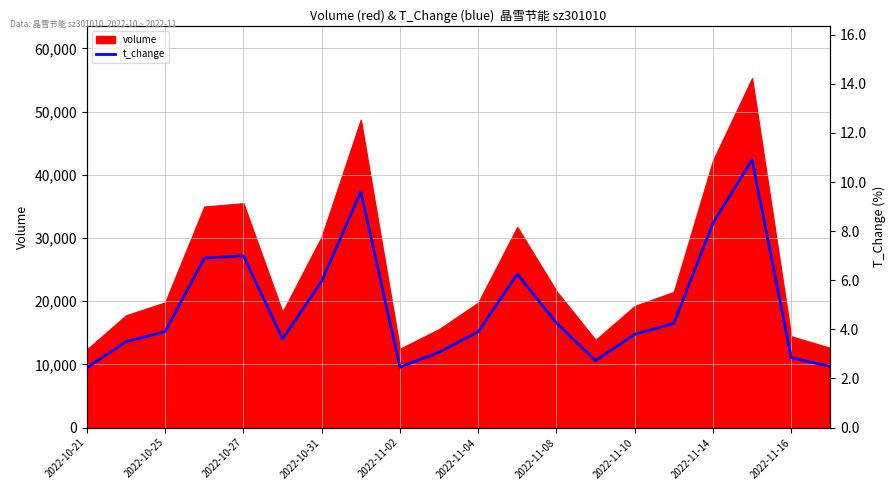

What is the minimum value for volume?

12358